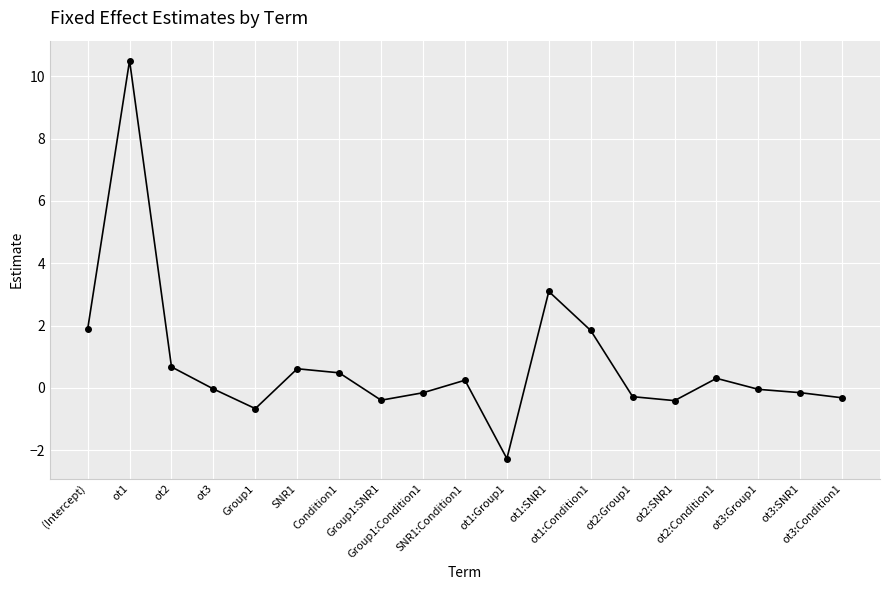

What position from the left is ot2:Group1?

14